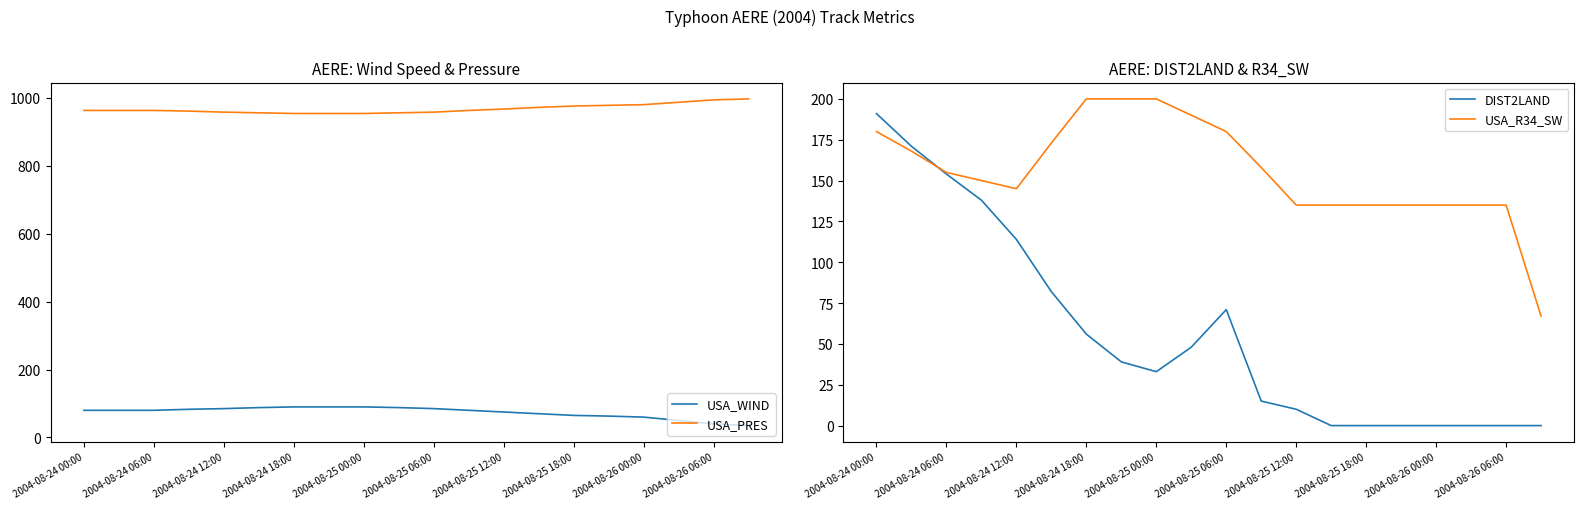

Rank the series by their maximum value, from highest to lowest.

USA_PRES, USA_R34_SW, DIST2LAND, USA_WIND